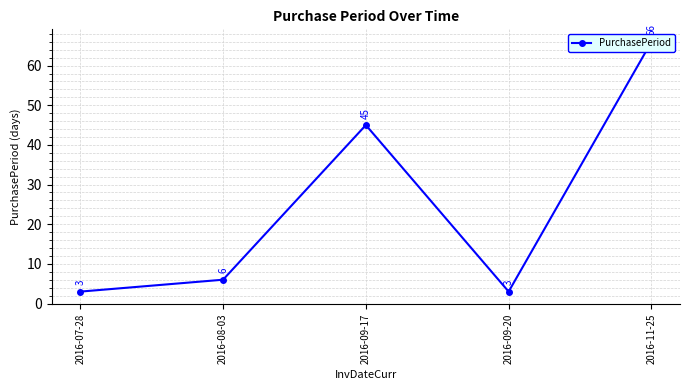

True or false: the data shows 4 at 2016-09-20.

False